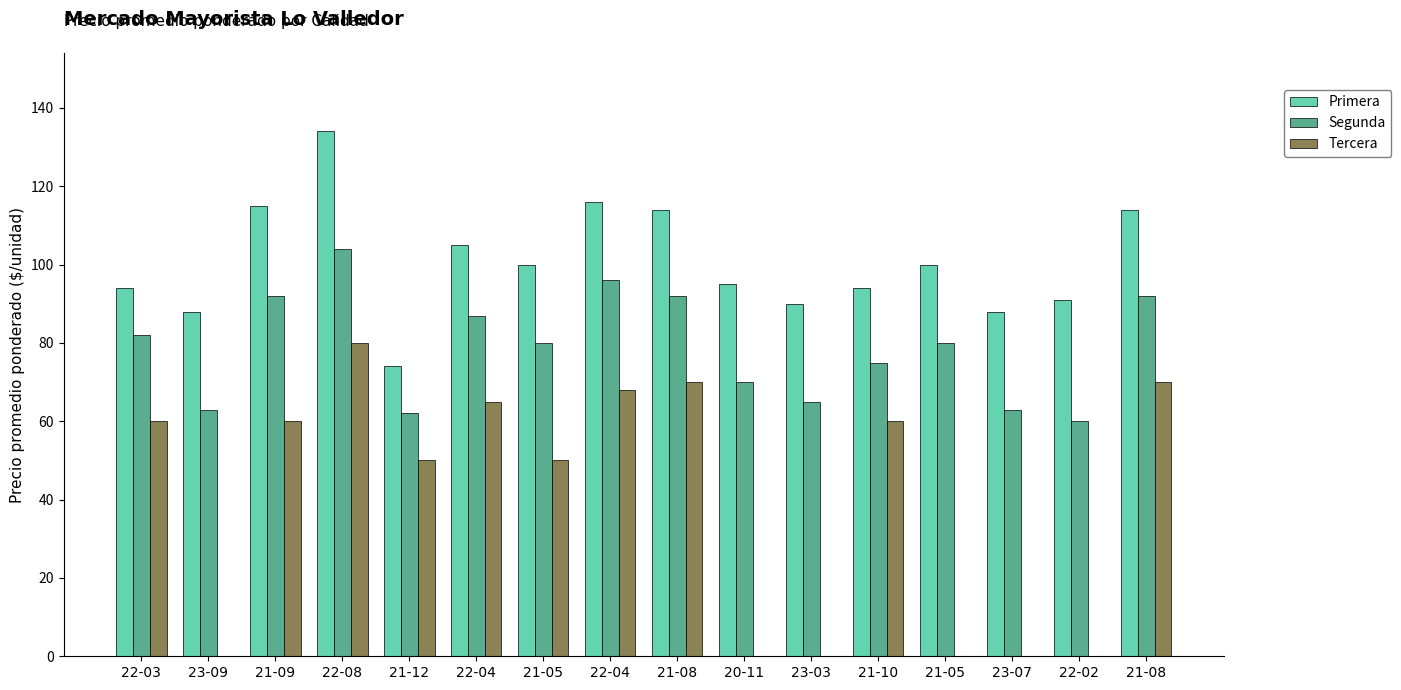

At 20-11, list the series in order from smallest to largest.

Tercera, Segunda, Primera